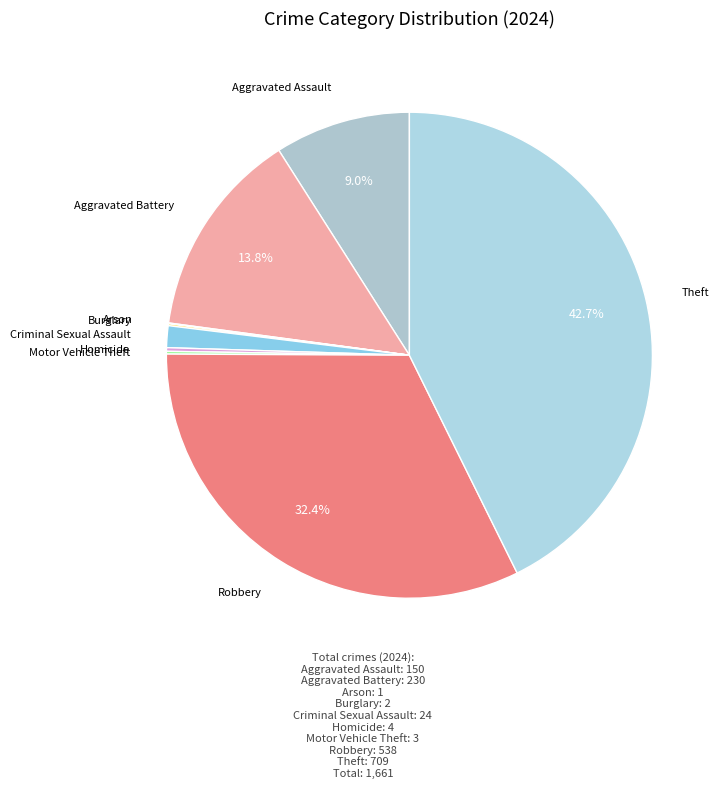

To the nearest percent, what is the difference between the largest and smallest slice percentages?

43%